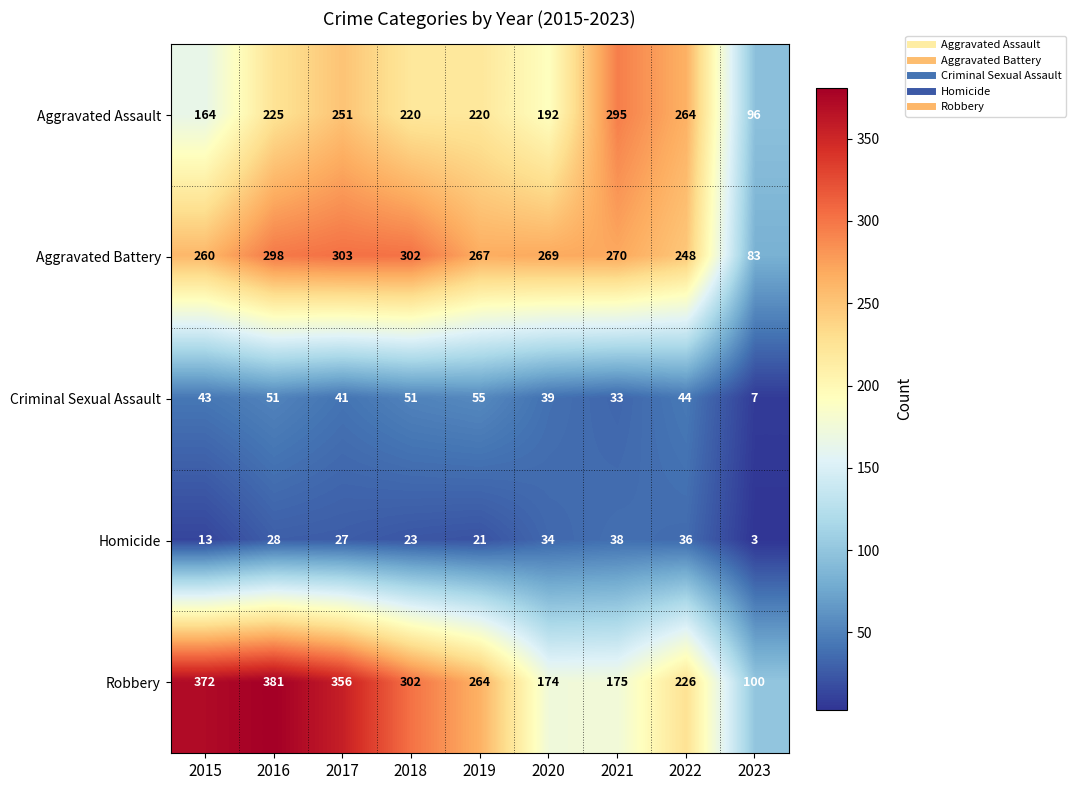

What is the highest value of the Criminal Sexual Assault series?

55